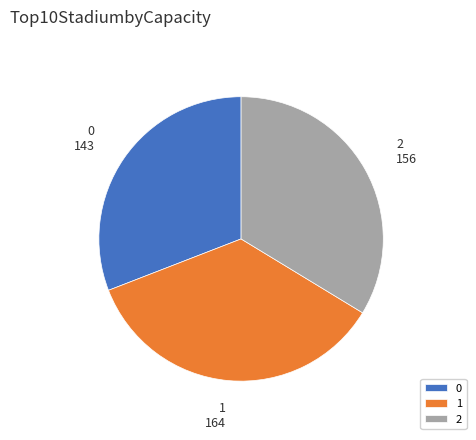

True or false: 1 accounts for 30% of the total.

False